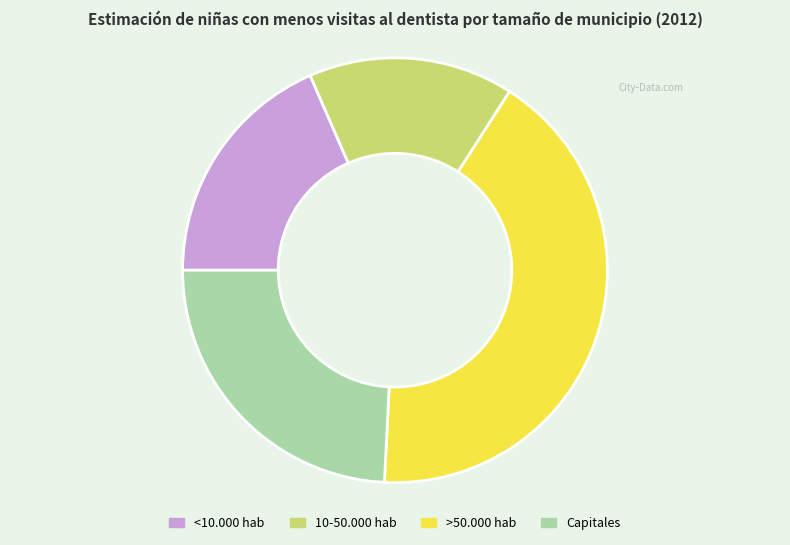

Does any single category account for the majority?

No